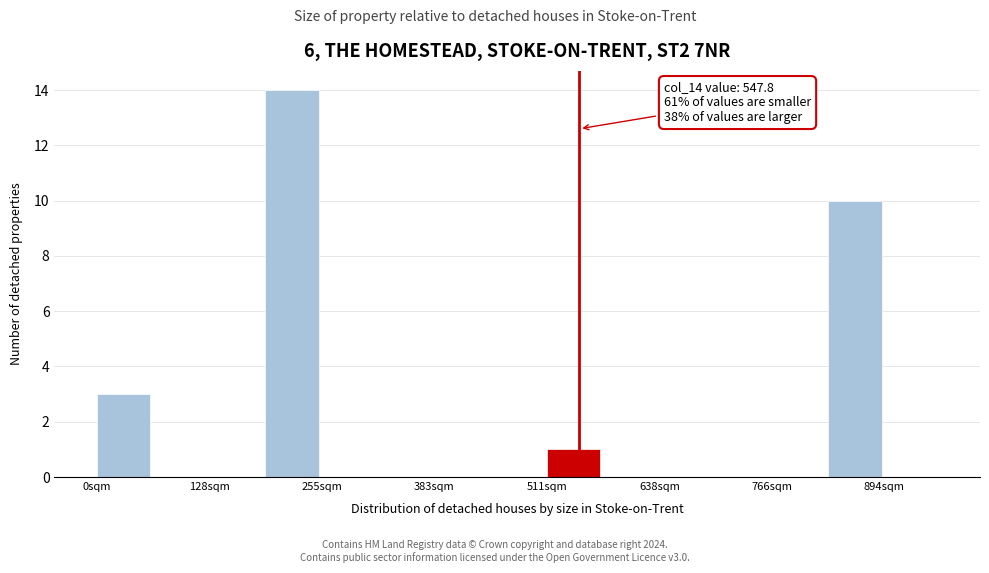

Read against the x-axis, roughly where is the centre of the tallest bar?

220